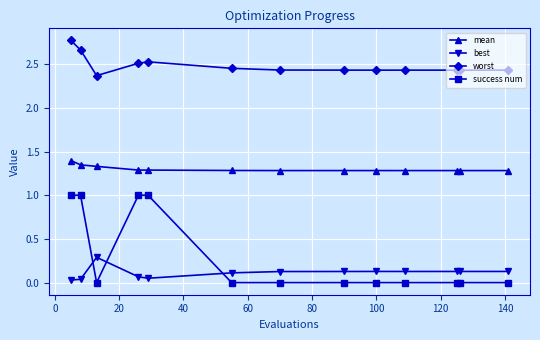

Does the chart display data point markers on the line(s)?

Yes